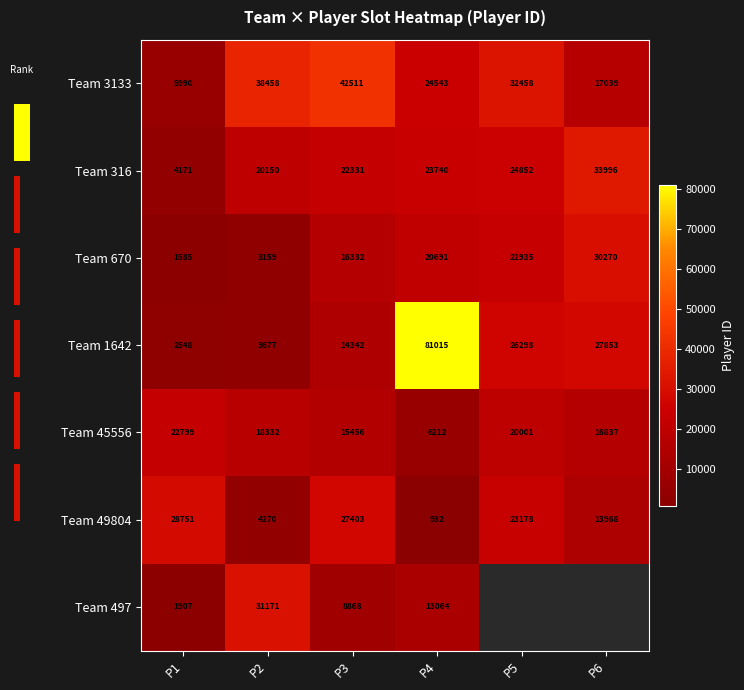

At P3, list the series in order from smallest to largest.

Team 497, Team 1642, Team 45556, Team 670, Team 316, Team 49804, Team 3133